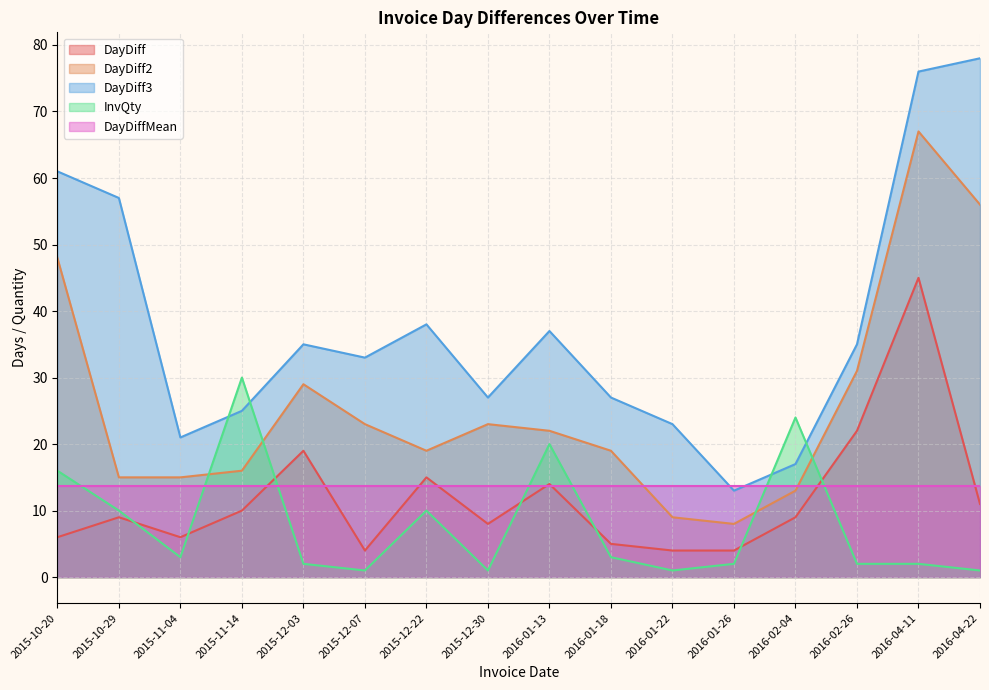

How many interior local peaks does the InvQty series have?

4